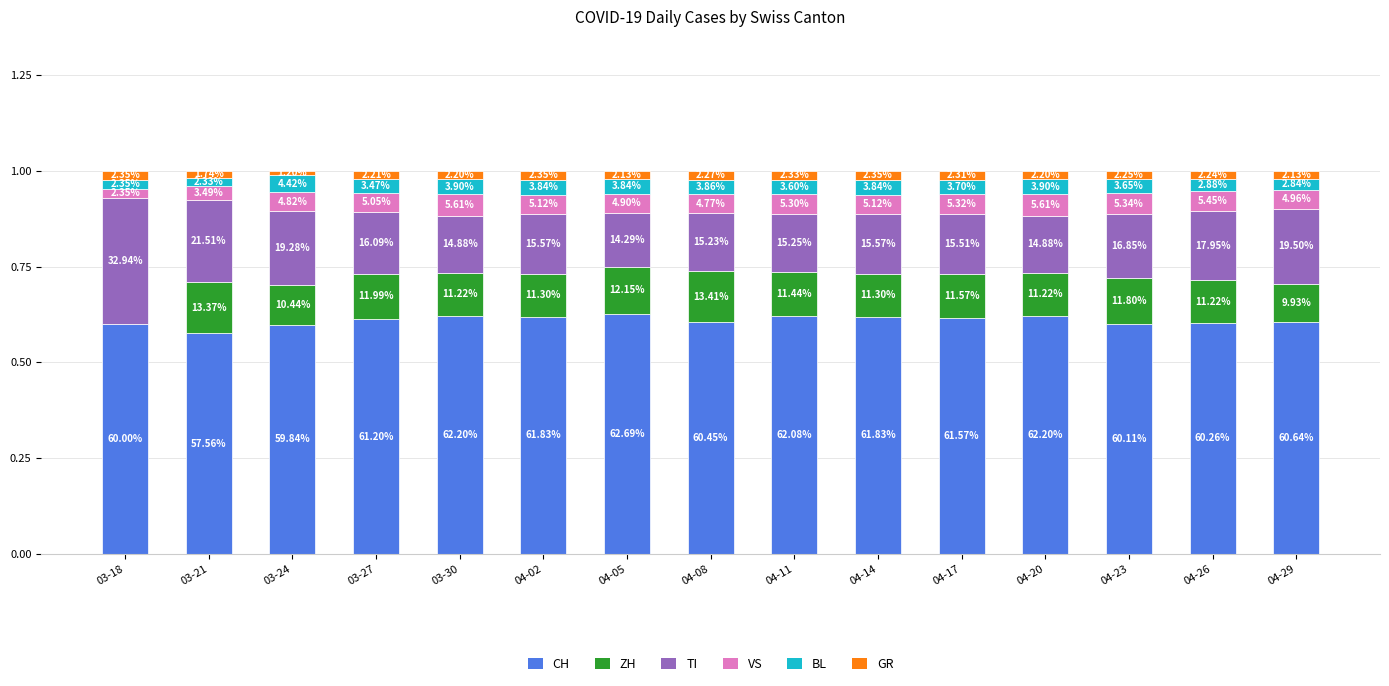

What position from the right is 04-11?

7